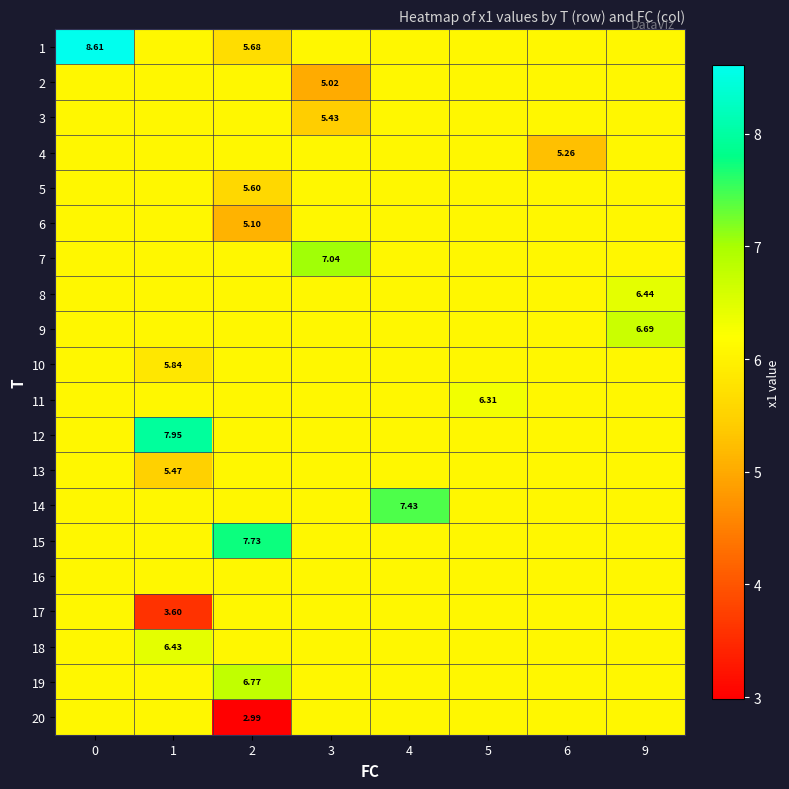

What is the difference between the 5 values at 2 and 4?

0.5